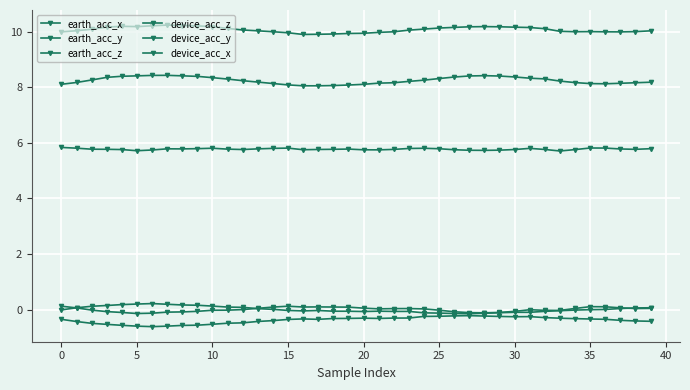

Does the chart display data point markers on the line(s)?

Yes